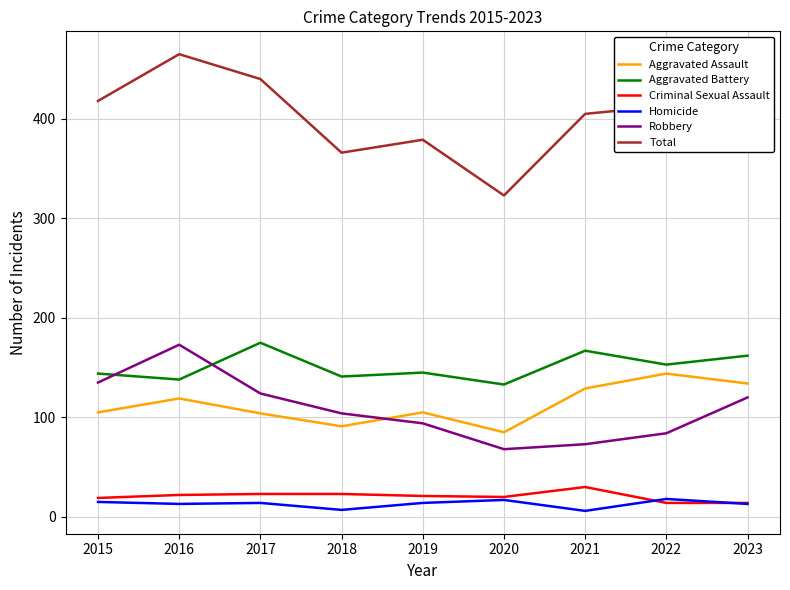

Rank the series at 2021 from lowest to highest value.

Homicide, Criminal Sexual Assault, Robbery, Aggravated Assault, Aggravated Battery, Total